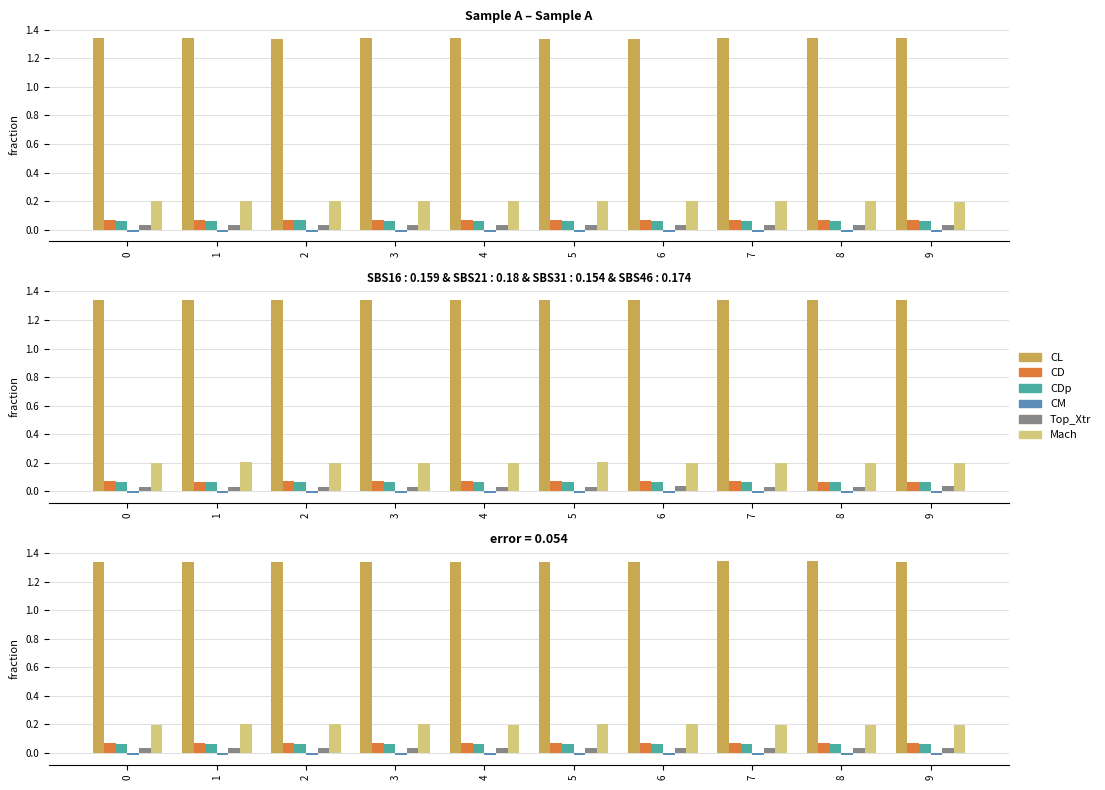

Reading right to left, transcribe all the data shown in this chart.

CL: 1.3	1.3	1.3	1.3	1.3	1.3	1.3	1.3	1.3	1.3
CD: 0.1	0.1	0.1	0.1	0.1	0.1	0.1	0.1	0.1	0.1
CDp: 0.1	0.1	0.1	0.1	0.1	0.1	0.1	0.1	0.1	0.1
CM: -0.0	-0.0	-0.0	-0.0	-0.0	-0.0	-0.0	-0.0	-0.0	-0.0
Top_Xtr: 0.0	0.0	0.0	0.0	0.0	0.0	0.0	0.0	0.0	0.0
Mach: 0.2	0.2	0.2	0.2	0.2	0.2	0.2	0.2	0.2	0.2